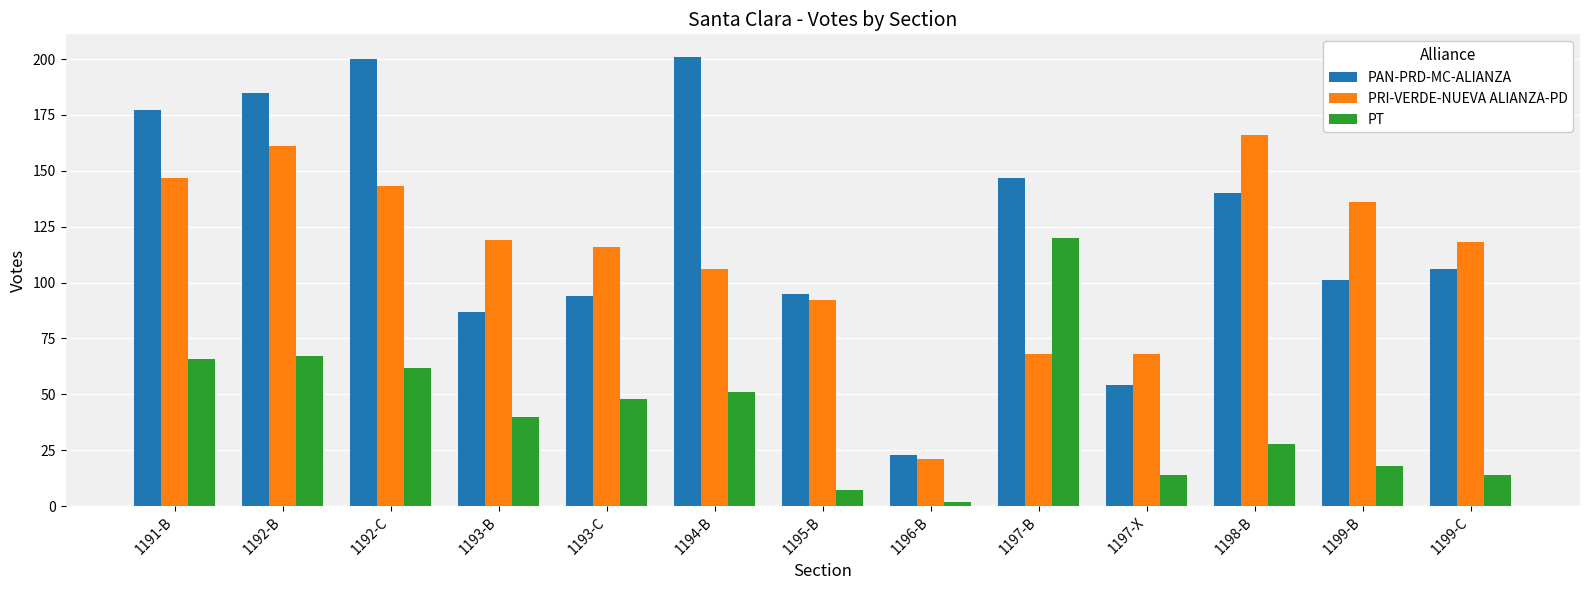

How many distinct data groups are displayed?

3